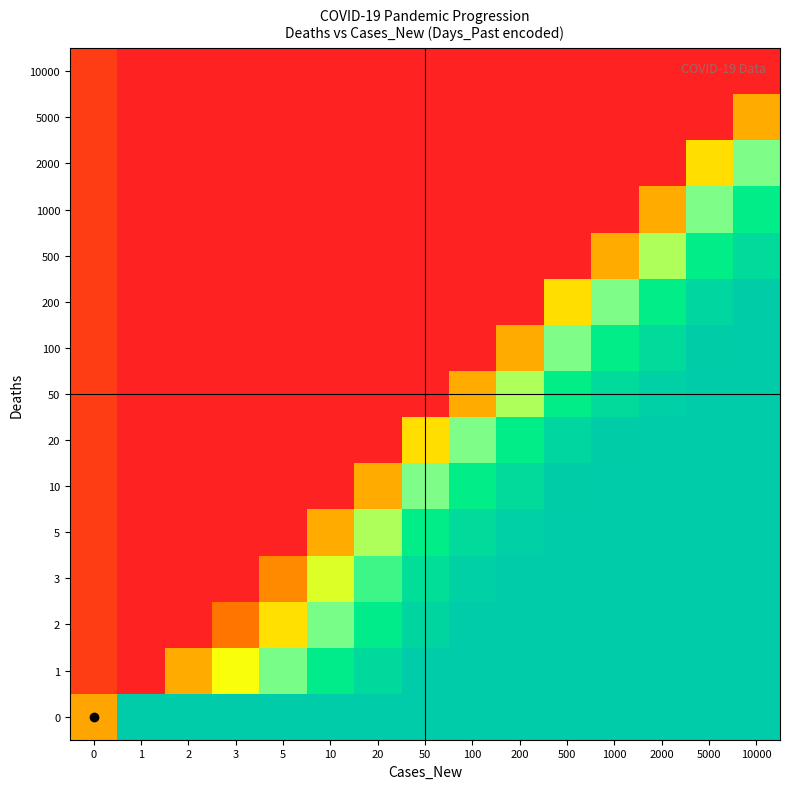

Rank the series by their maximum value, from lowest to highest.

10000, 5000, 2000, 1000, 500, 200, 0, 1, 2, 3, 5, 10, 20, 50, 100